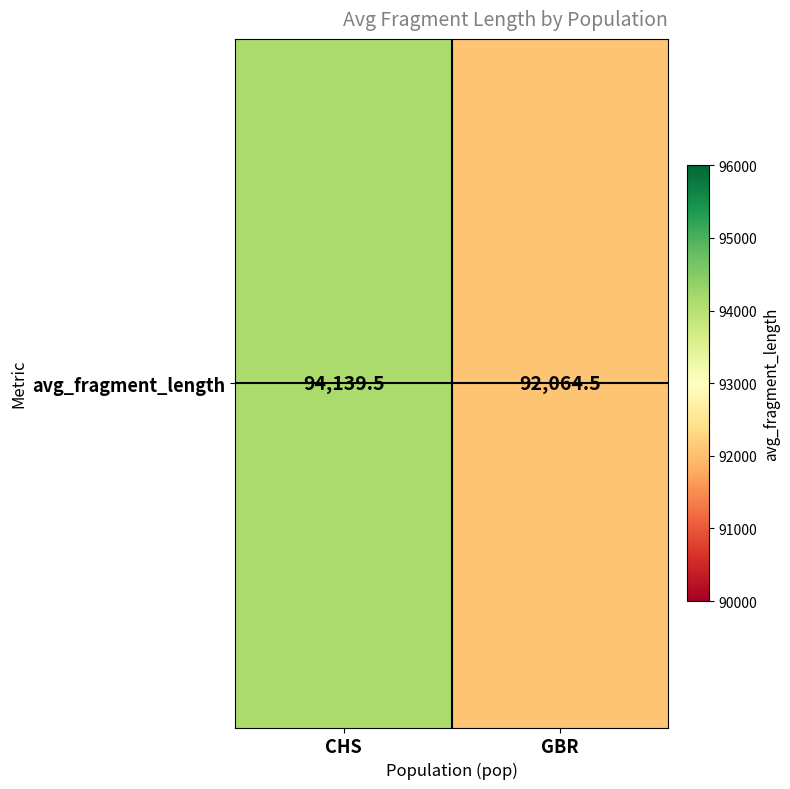

Where is the data nearest to the value 93102?

GBR